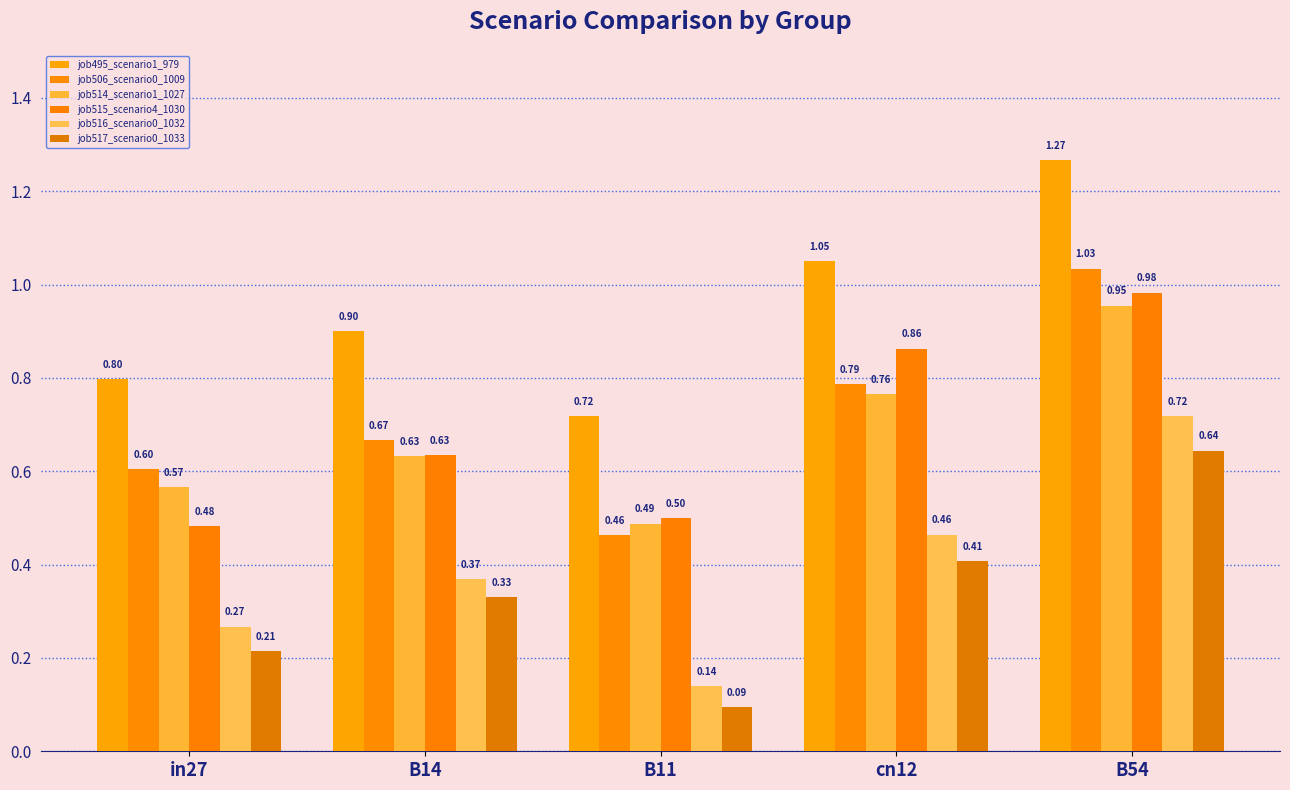

What is the sum of the job506_scenario0_1009 values at cn12 and B54?

1.8